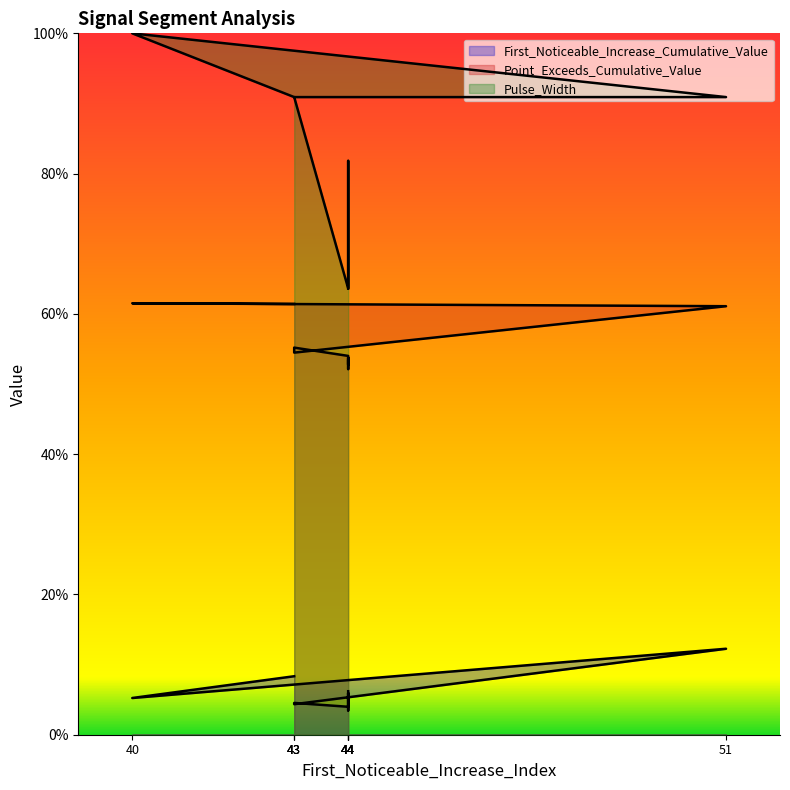

How many lines are shown in the chart?

3